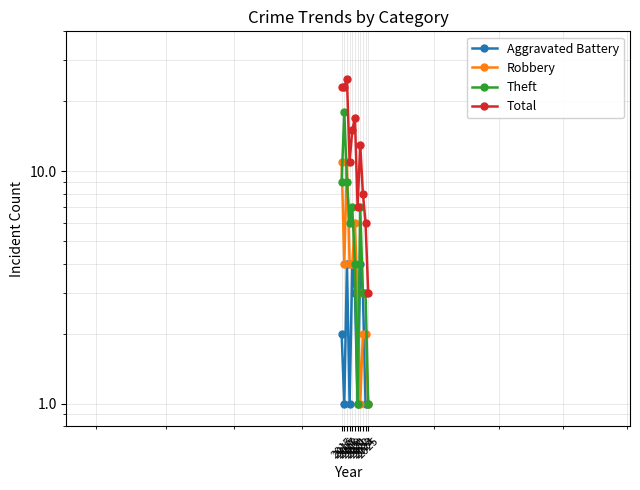

Which series ends up on top after the final intersection of Robbery and Theft?

Theft